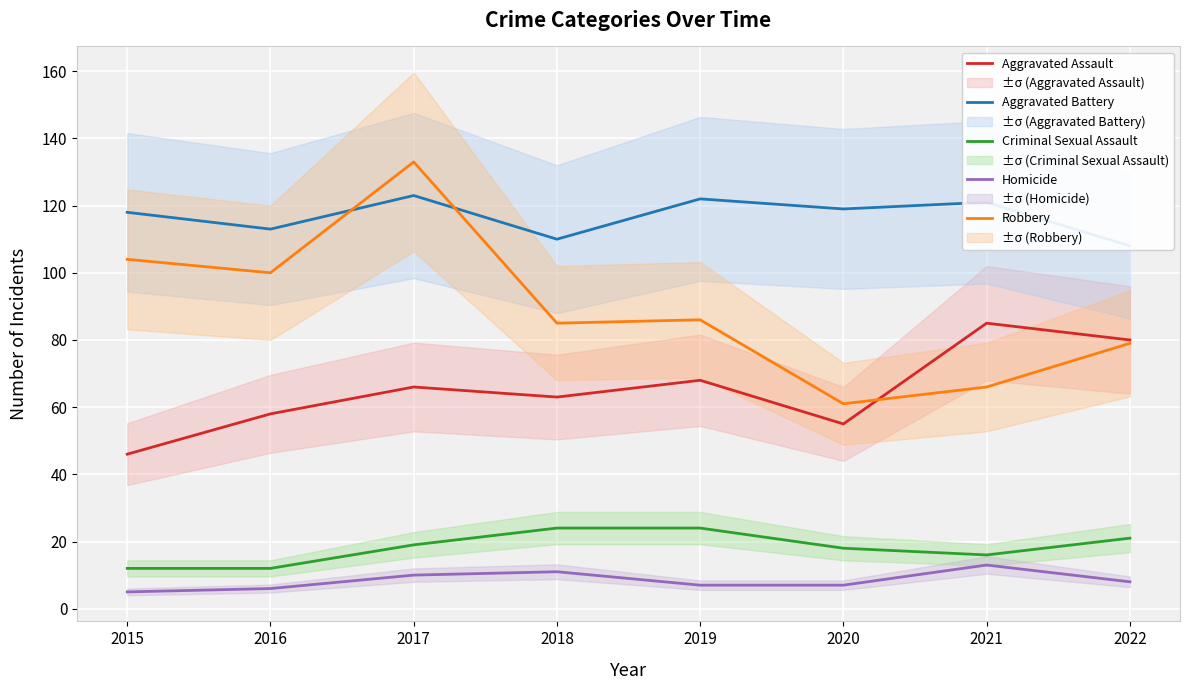

What is the highest value of the Robbery series?

133